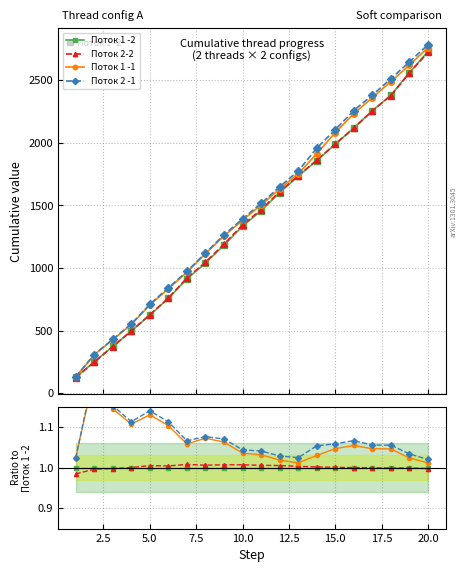

How many distinct data groups are displayed?

4